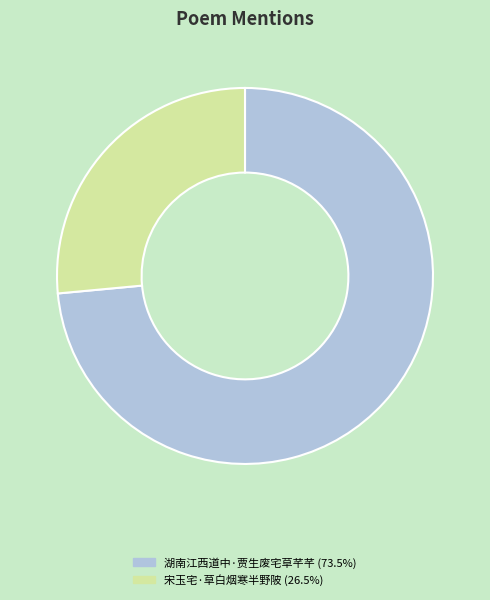

Count the number of slices in the pie.

2